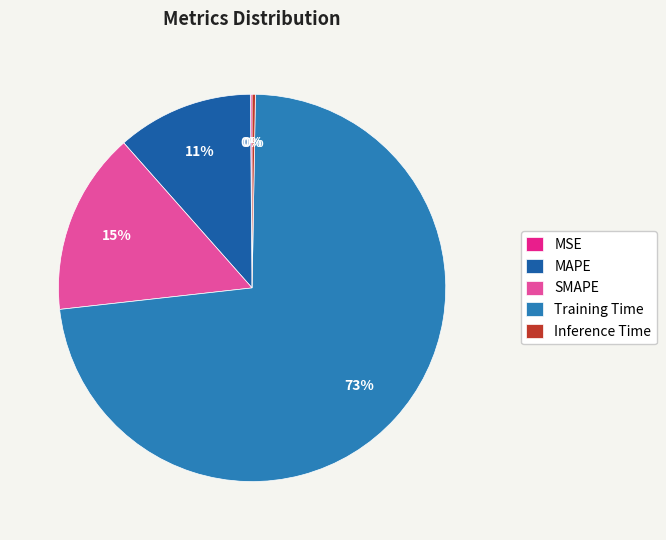

What is the largest slice in the pie chart?

Training Time